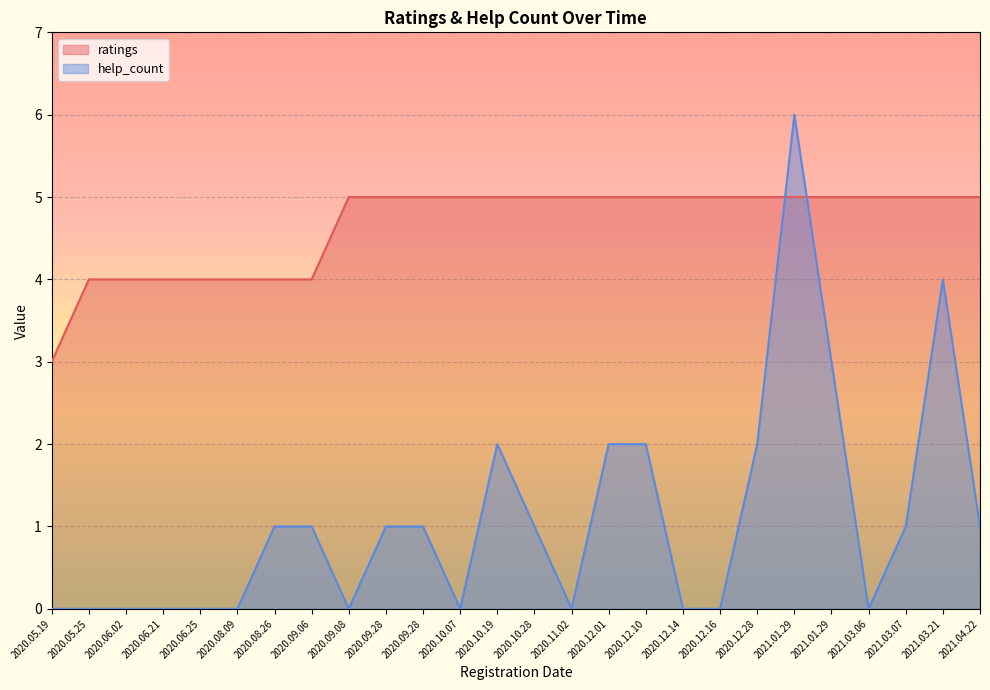

At which category is the sum across all series the highest?

2021.01.29